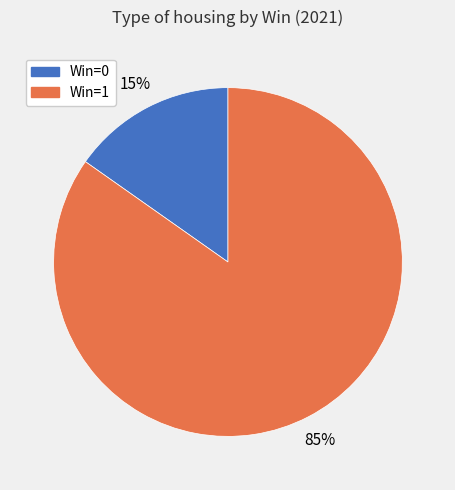

Which category accounts for the majority?

Win=1